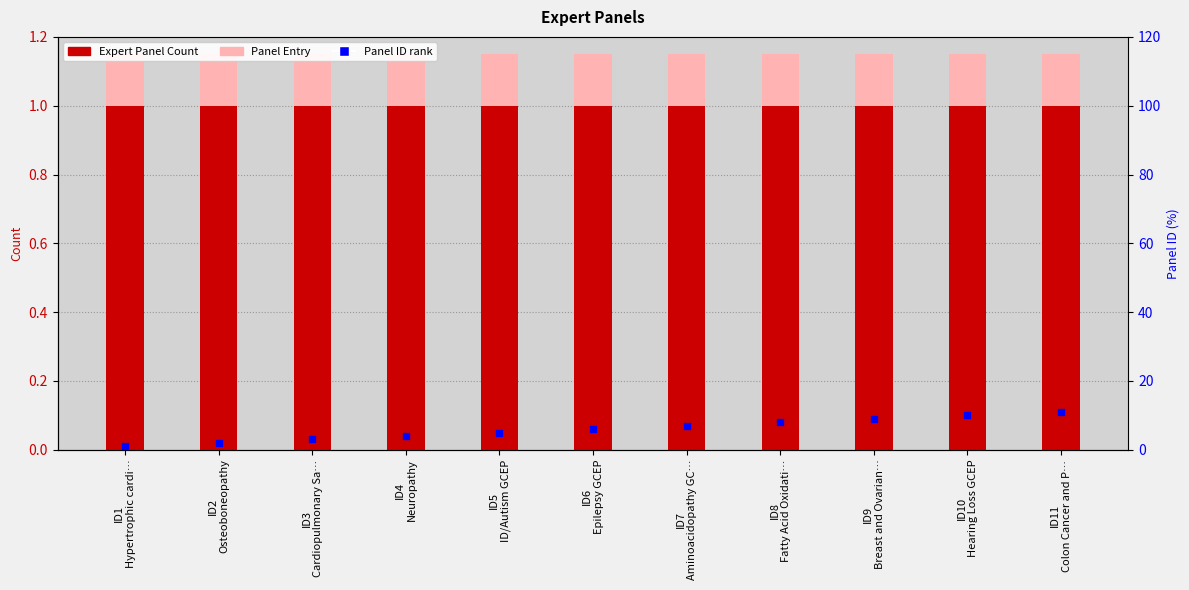

What is the total value across all series at ID8
Fatty Acid Oxidati…?

10.2